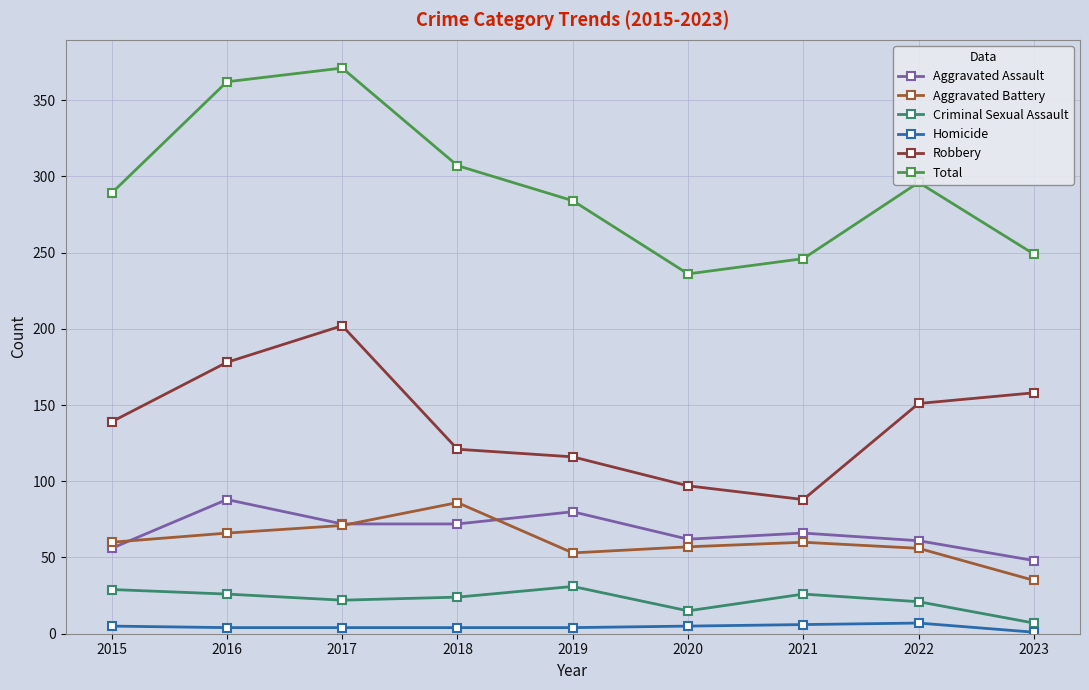

Which series has the largest total across all categories?

Total